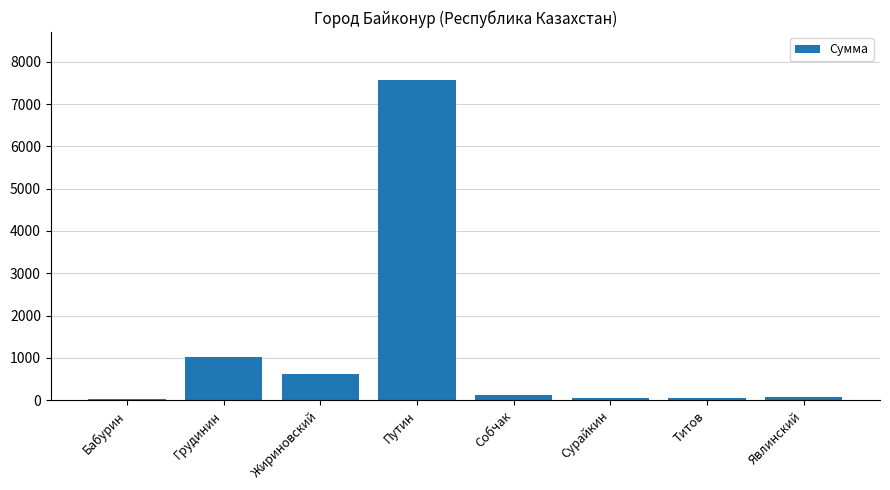

What is the minimum value shown in the chart?

32